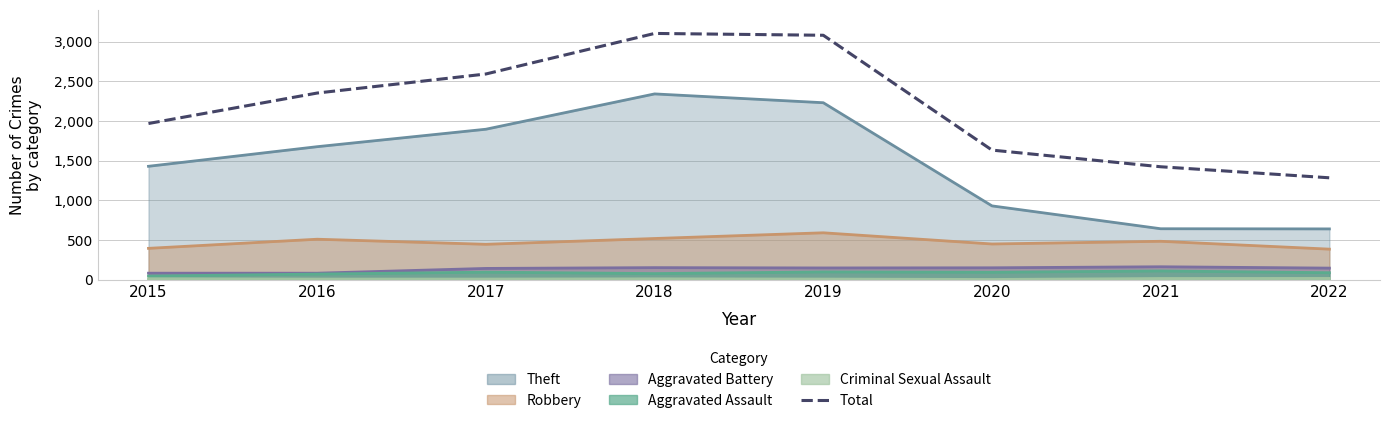

Reading right to left, list all the values displayed in this chart.

2022=1284	2021=1423	2020=1633	2019=3080	2018=3103	2017=2592	2016=2352	2015=1968